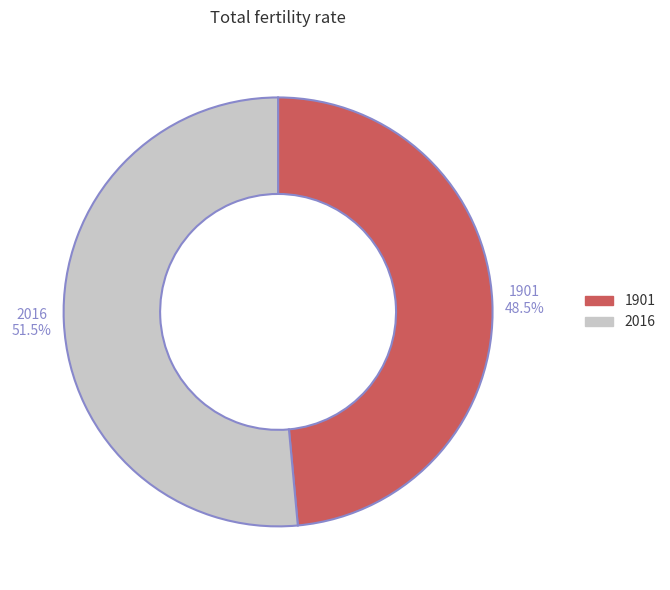

Is it true that 2016 is 63% of the pie?

False